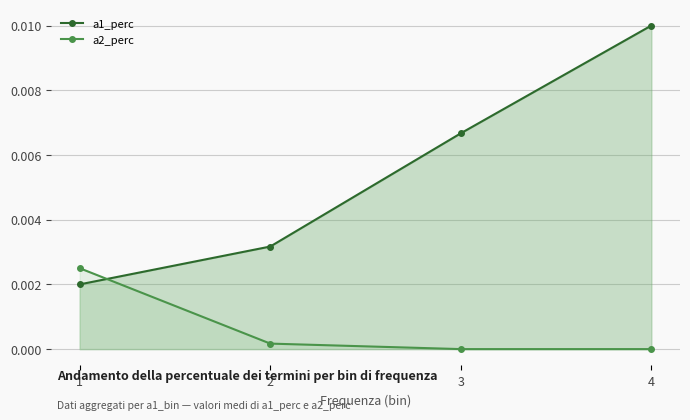

Rank the series by their average value, from lowest to highest.

a2_perc, a1_perc